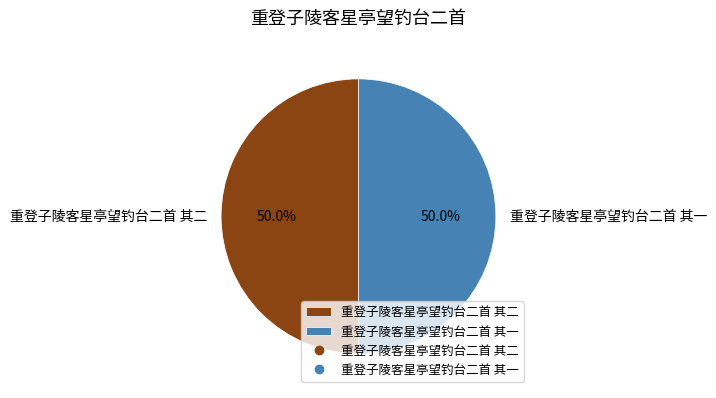

What percentage is NOT represented by 重登子陵客星亭望钓台二首 其一?

50.0%